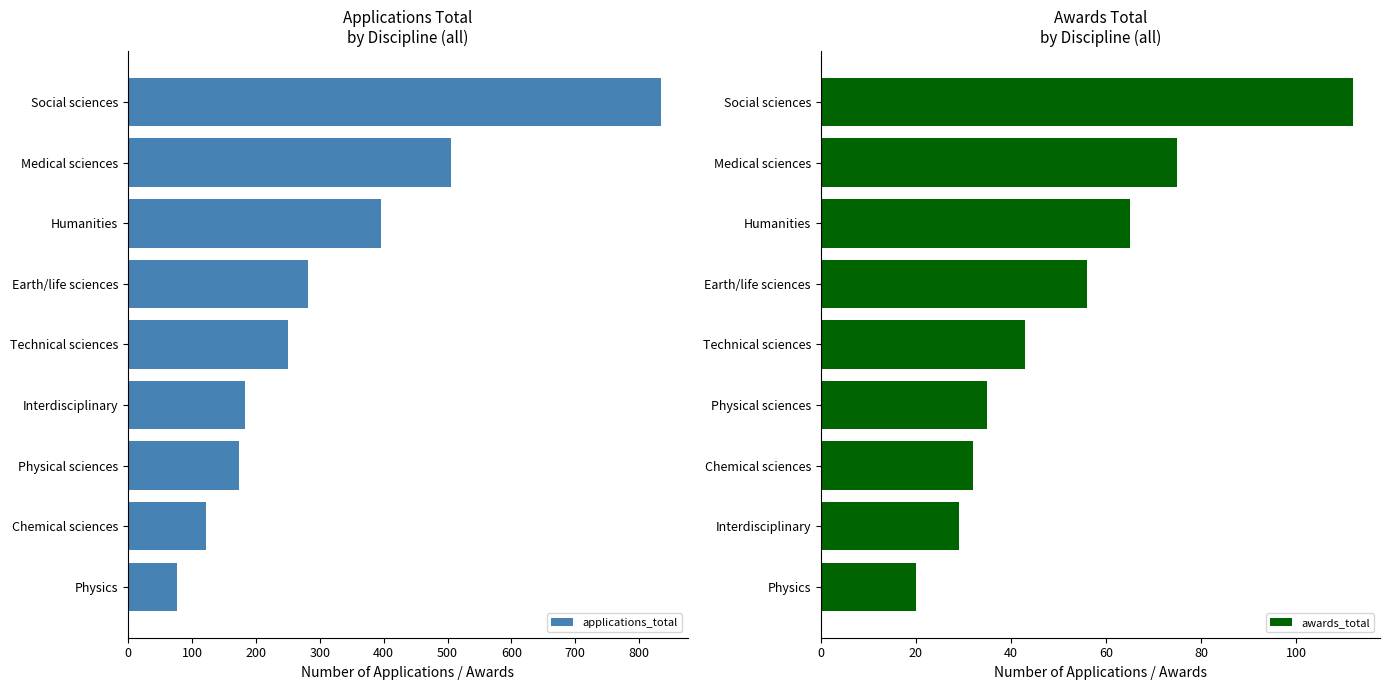

What are all the series names shown in the legend?

applications_total, awards_total